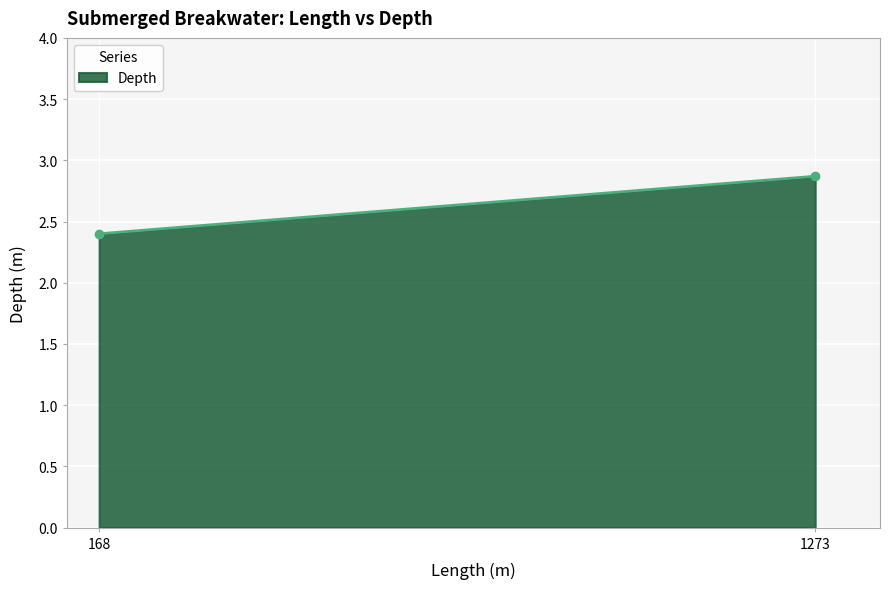

The value at 168 is 1.1. True or false?

False